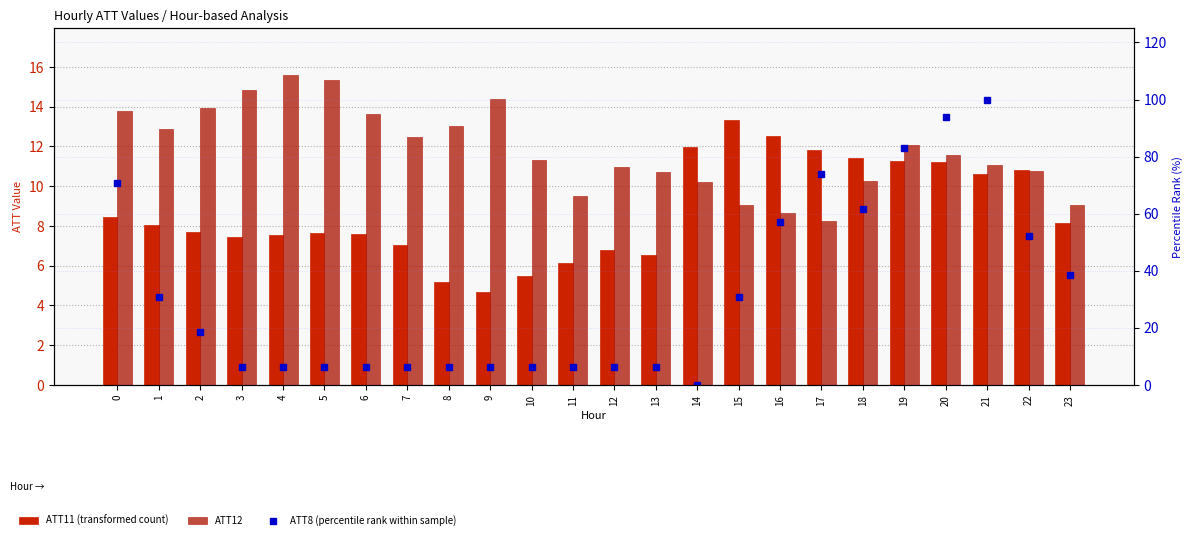

What are all the series names shown in the legend?

ATT11 (transformed count), ATT12, ATT8 (percentile rank within sample)